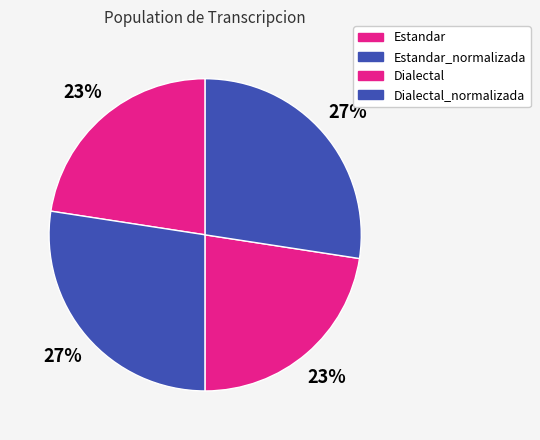

The Estandar_normalizada slice represents 27% of the pie. True or false?

True